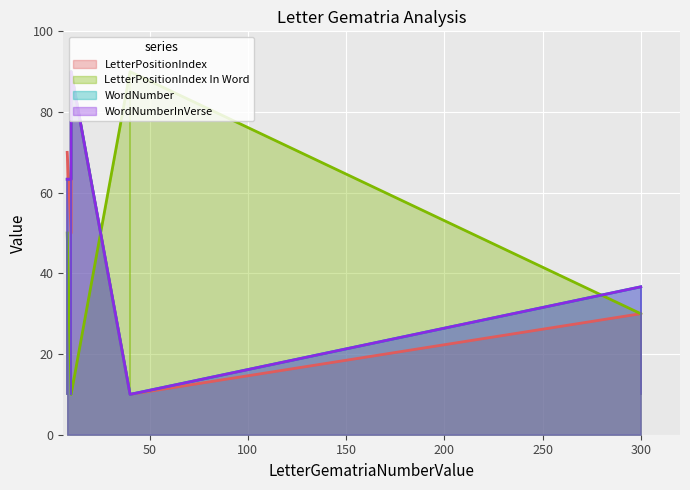

How many data points in WordNumber are less than 63?

2